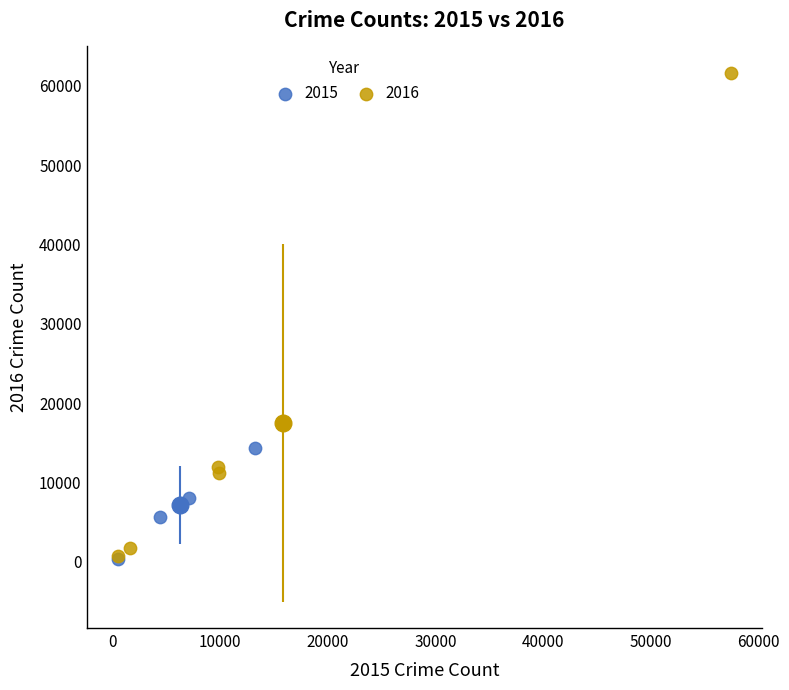

Which series reaches the maximum Y coordinate?

2016